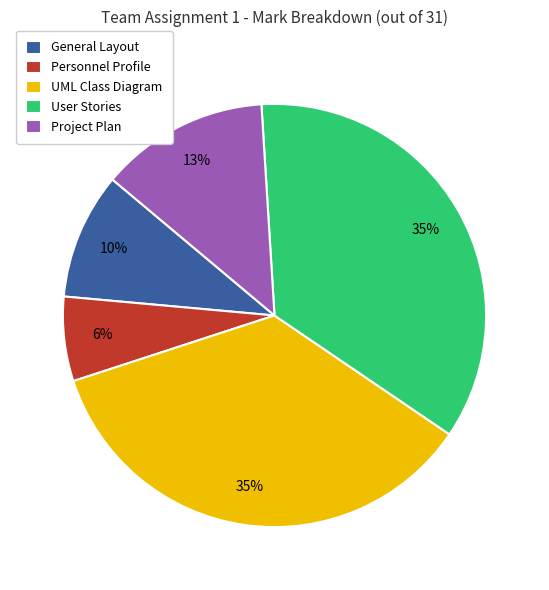

What is the ratio of the value at Project Plan to the value at User Stories?

0.4